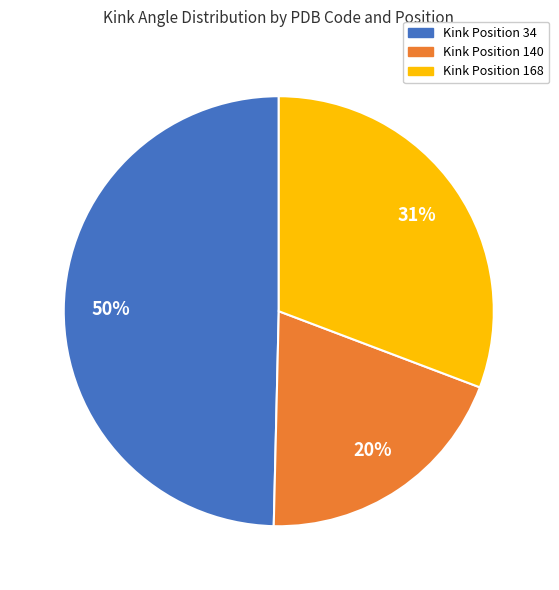

Is there a majority slice in this chart?

No